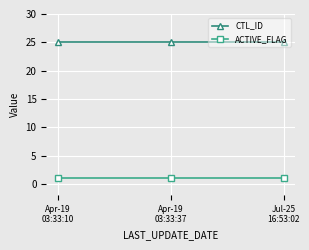

List the series in order of their overall mean, highest first.

CTL_ID, ACTIVE_FLAG